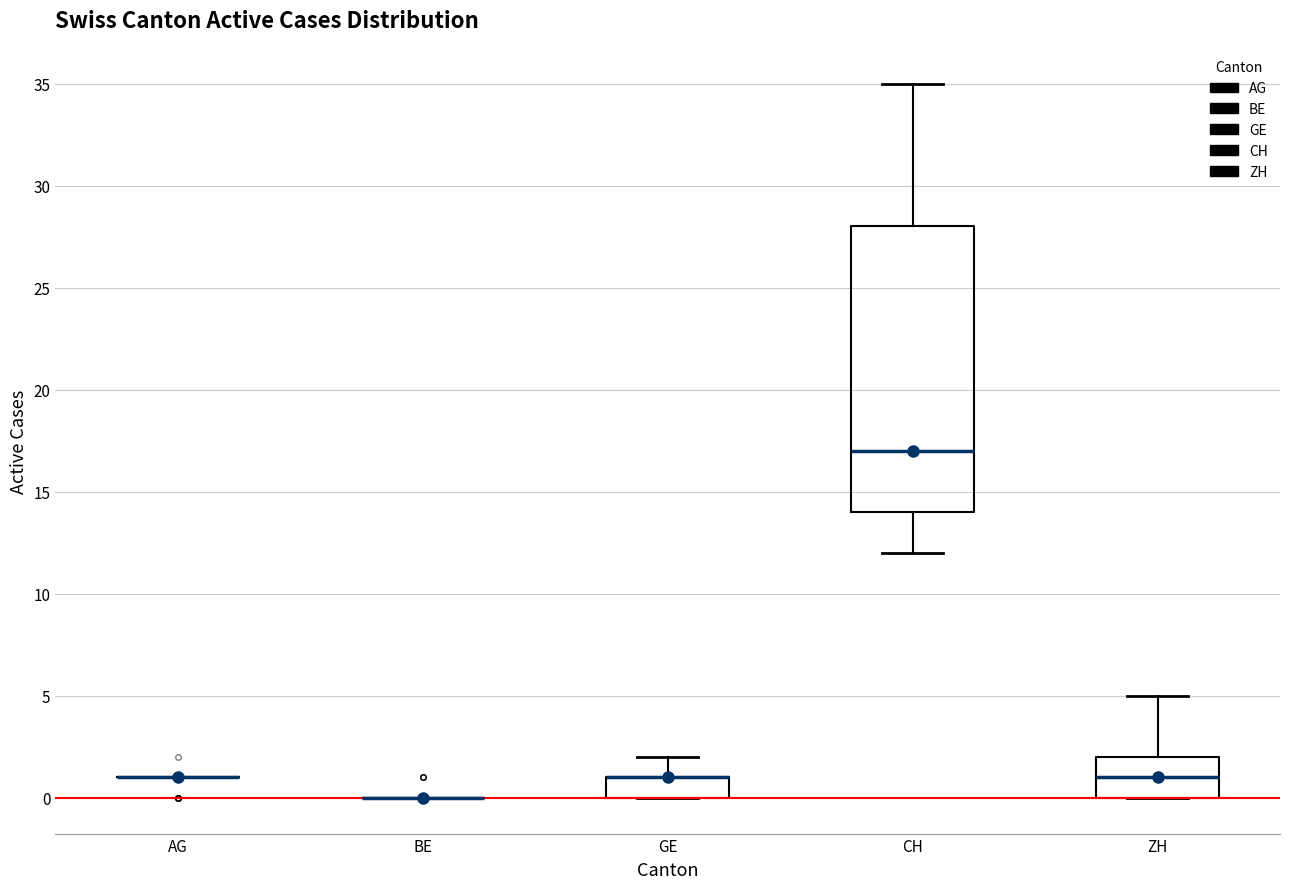

Reading left to right, read every box against the y-axis: the position of its median line, the range the box covers, and the ends of its whiskers. The values are not printed on the chart, so give them approximately, as read against the axis.

AG: box collapsed to a line at 1, whiskers 1 to 1
BE: box collapsed to a line at 0, whiskers 0 to 0
GE: median 1 (drawn on the box's upper edge), box 0 to 1, whiskers 0 to 2
CH: median 17, box 14 to 28, whiskers 12 to 35
ZH: median 1, box 0 to 2, whiskers 0 to 5